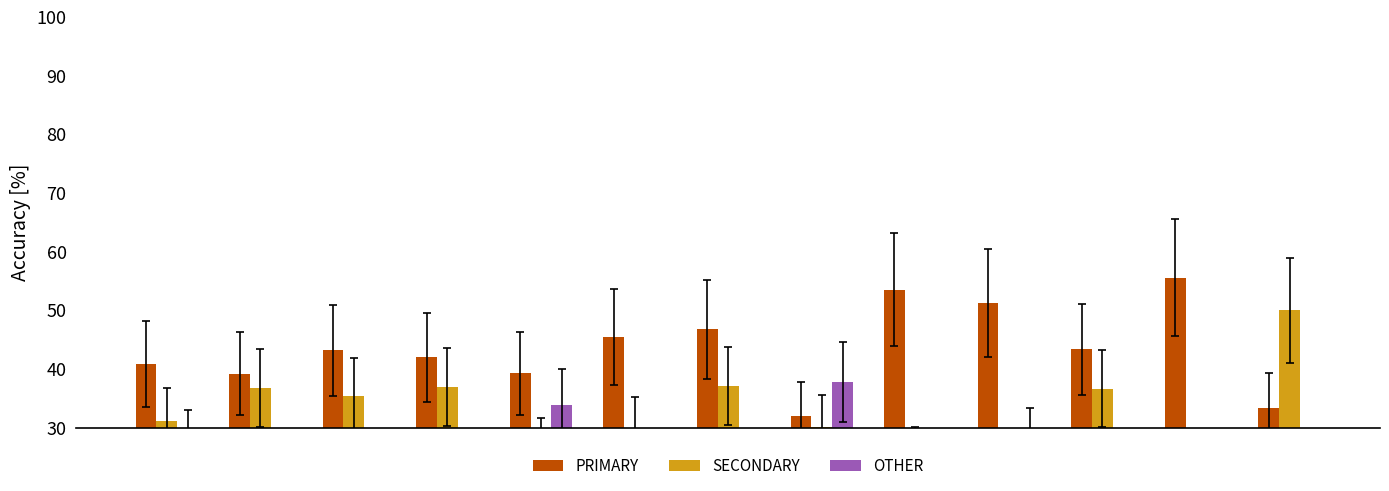

What is the value of the SECONDARY bar at the 13th from the left?

50.0